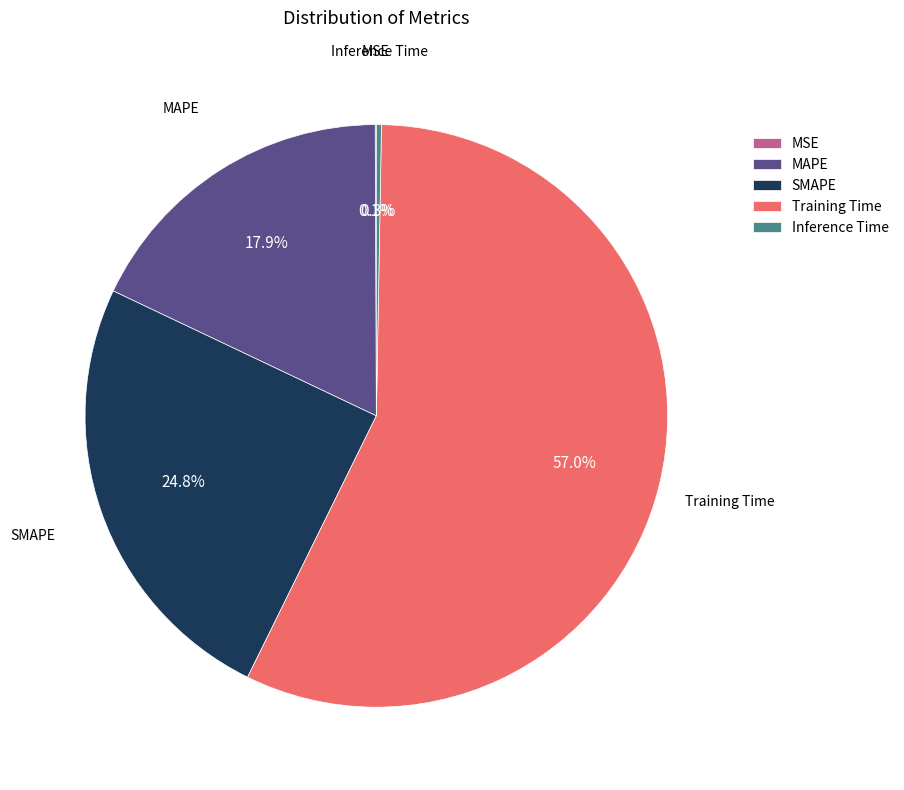

To the nearest percent, what is the difference between the Inference Time and SMAPE slice percentages?

24%